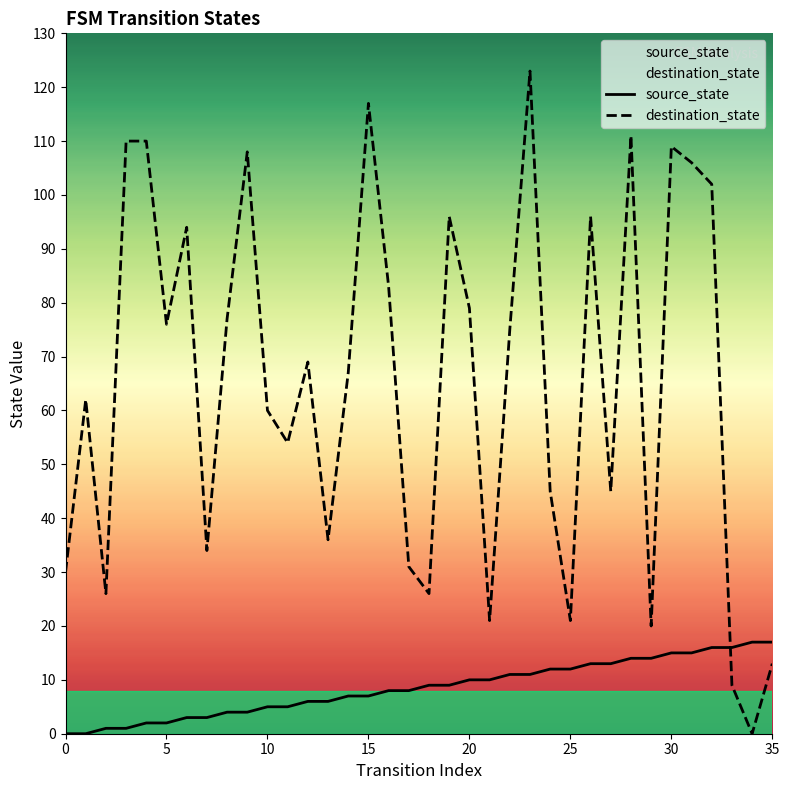

List the series in order of their peak value, lowest first.

source_state, destination_state